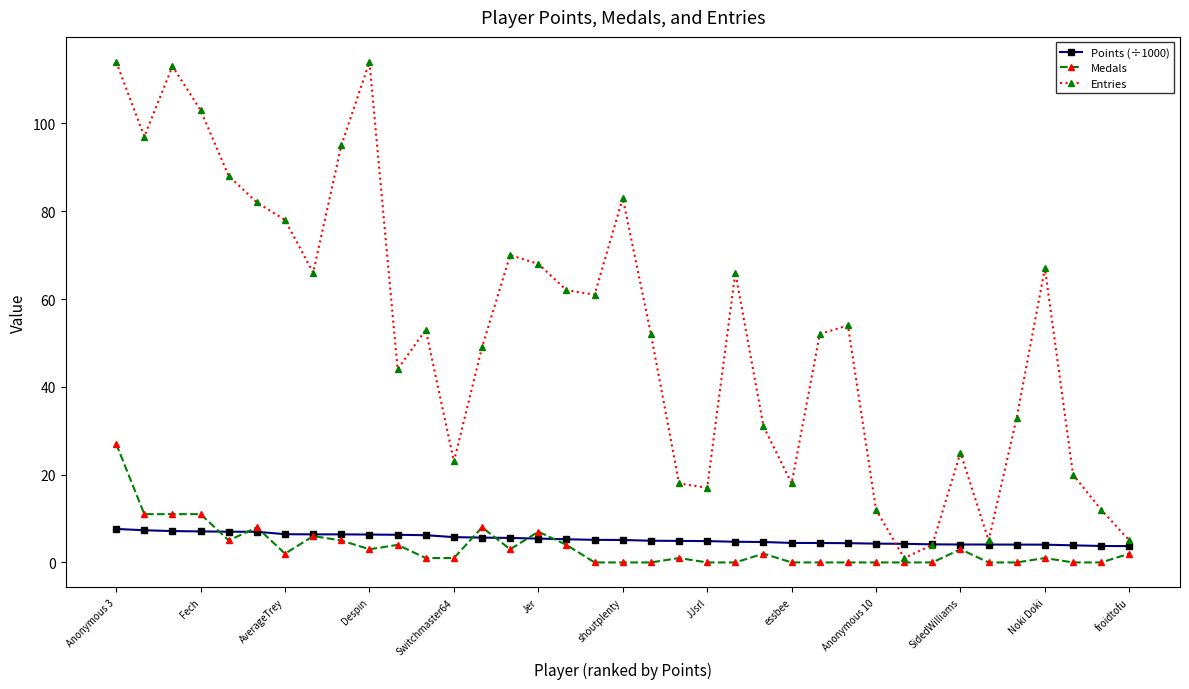

List the series in order of their peak value, highest first.

Entries, Medals, Points (÷1000)